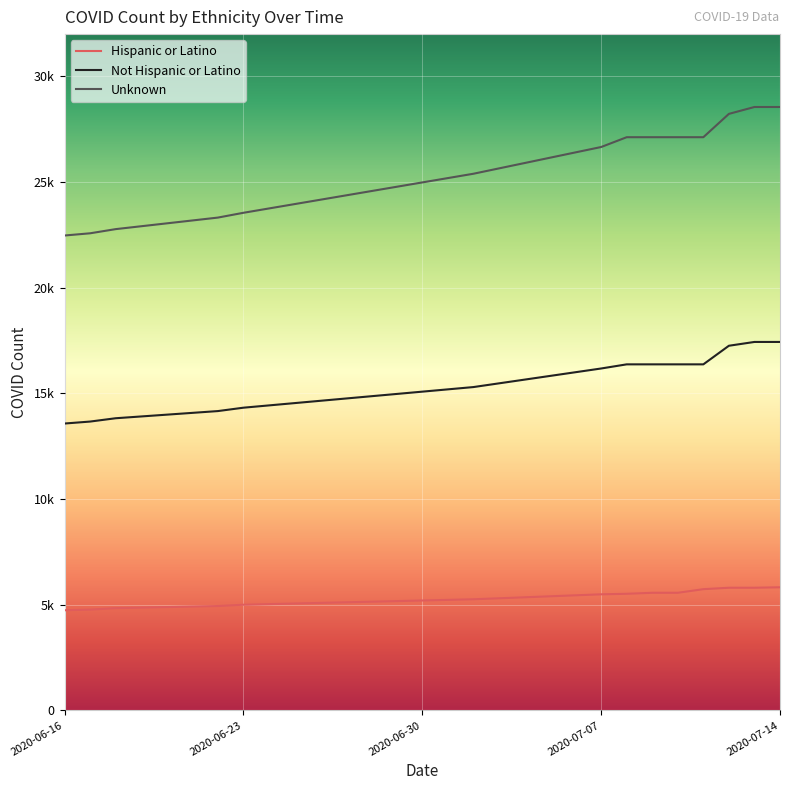

Reading left to right, extract all data points from this chart.

Hispanic or Latino: 4740	4769	4840	4940	5001	5259	5494	5519	5566	5566	5737	5805	5805	5827
Not Hispanic or Latino: 13575	13668	13825	14164	14324	15300	16179	16375	16375	16375	16375	17255	17435	17435
Unknown: 22471	22576	22773	23319	23546	25393	26658	27122	27122	27122	27122	28226	28552	28552